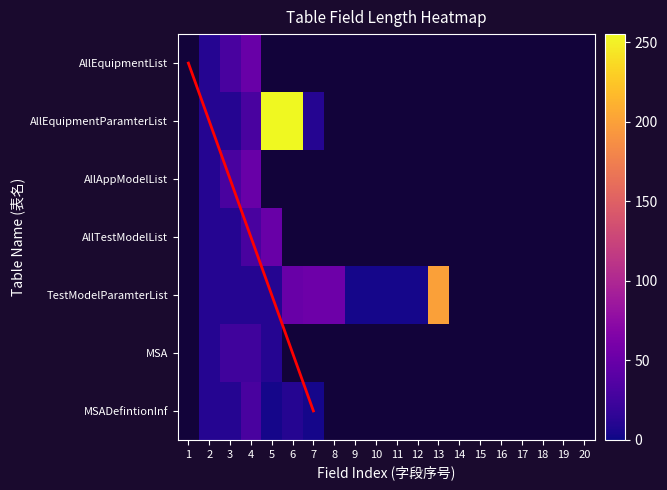

Which has a higher value, 10 or 13?

13